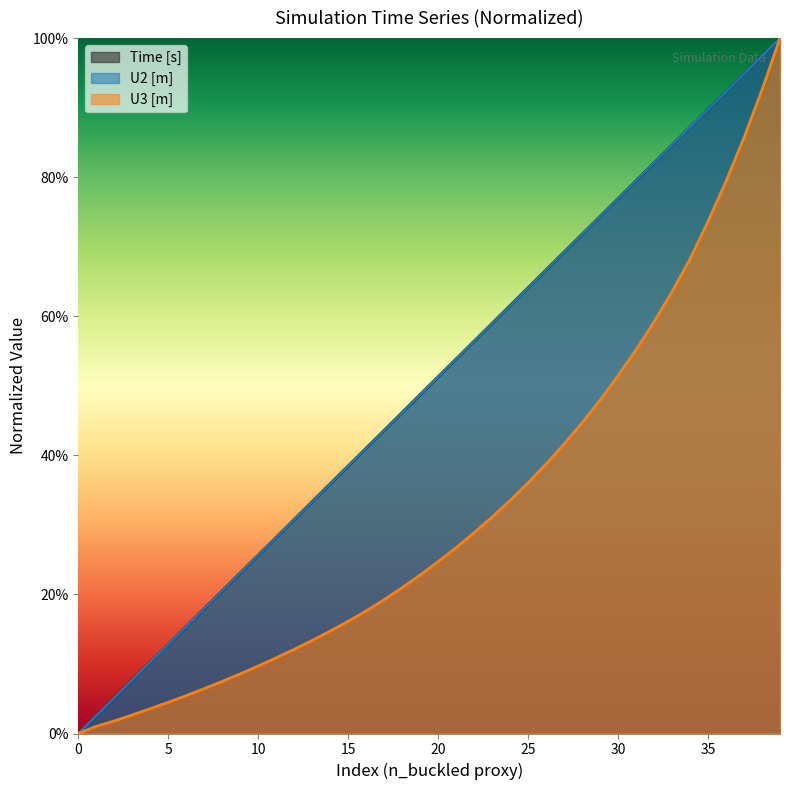

The U2 [m] series shows 0.9 at 35. True or false?

True